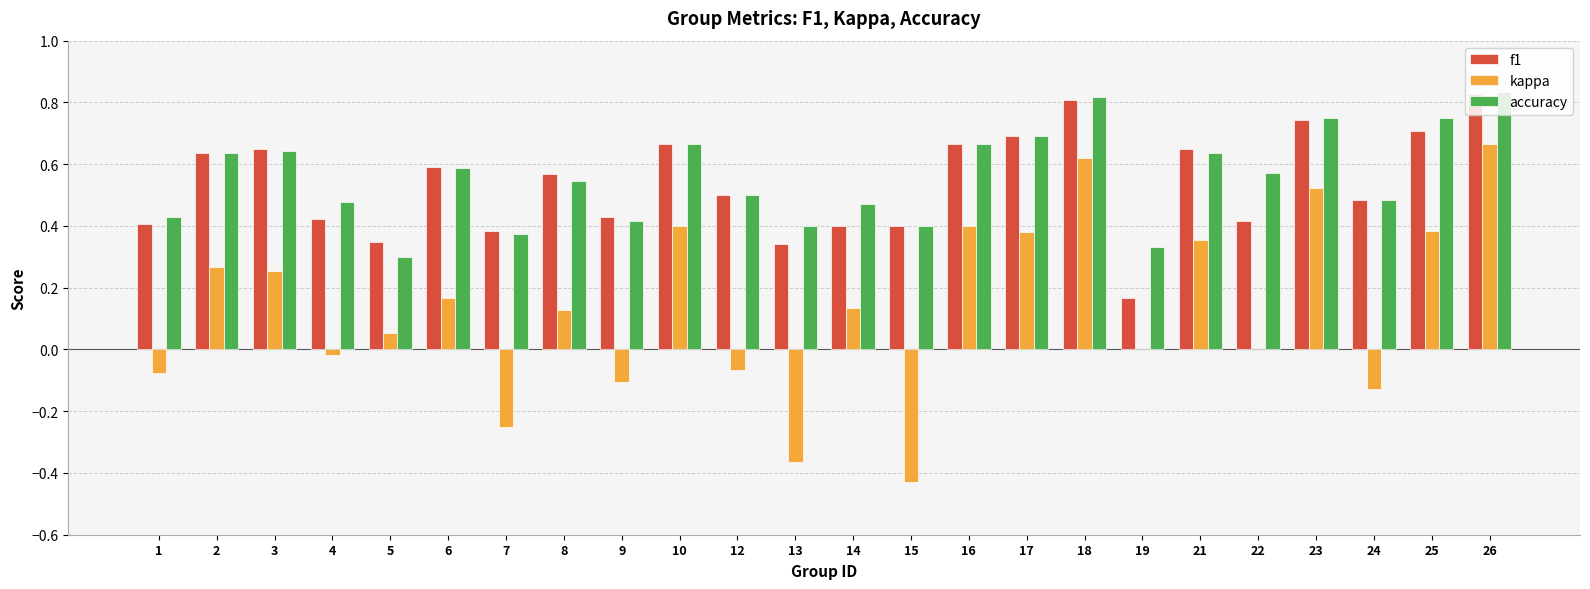

What is the total value across all series at 22?

1.0